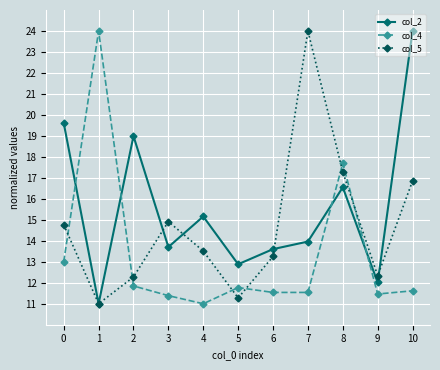

Reading left to right, what are all the values shown in this chart?

col_2: 0=19.6	1=11.0	2=19.0	3=13.7	4=15.2	5=12.9	6=13.6	7=14.0	8=16.6	9=12.0	10=24.0
col_4: 0=13.0	1=24.0	2=11.8	3=11.4	4=11.0	5=11.8	6=11.5	7=11.5	8=17.7	9=11.5	10=11.6
col_5: 0=14.8	1=11.0	2=12.3	3=14.9	4=13.5	5=11.3	6=13.3	7=24.0	8=17.3	9=12.3	10=16.9